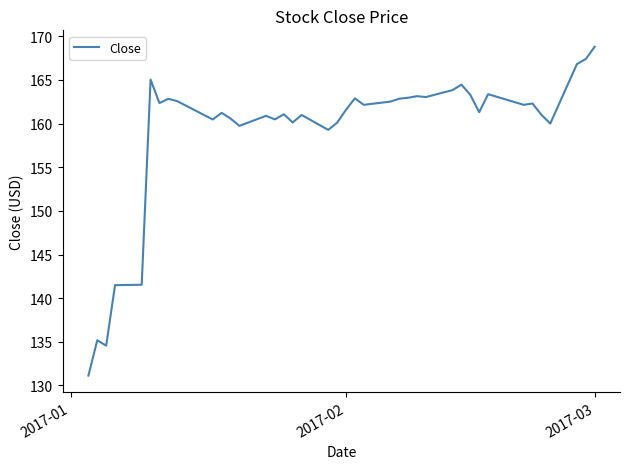

How many categories are shown in the chart?

40